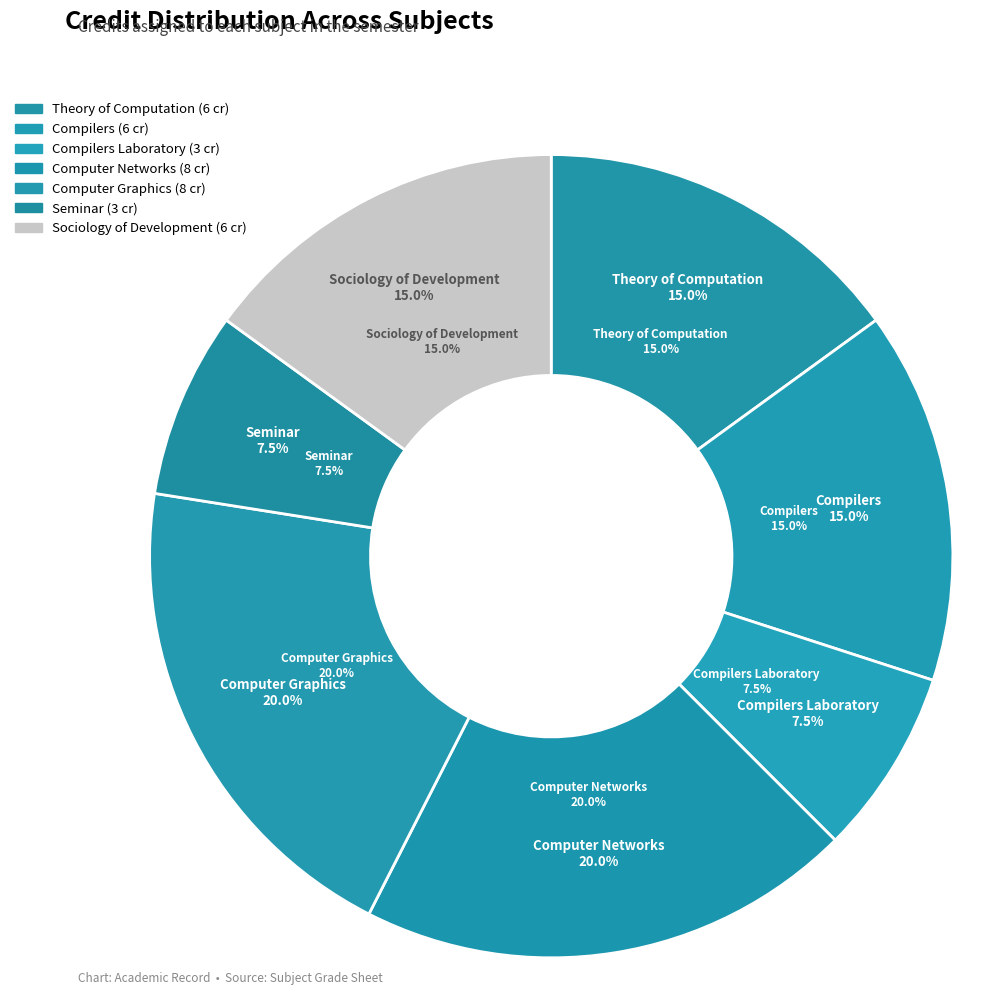

To the nearest percent, what is the average slice percentage?

14%